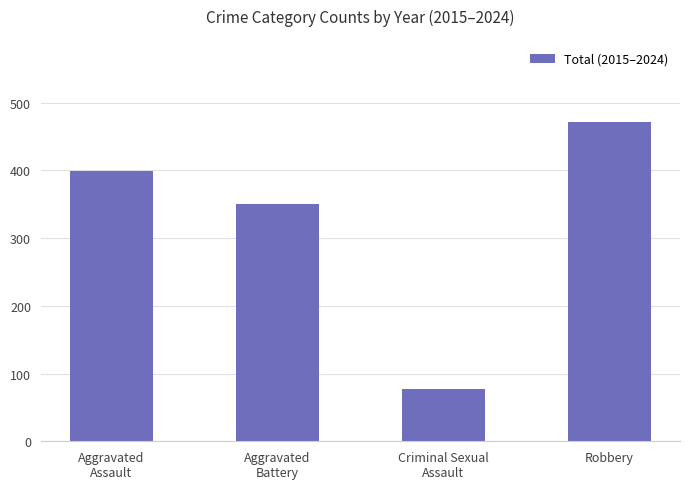

What is the change in value from Aggravated
Battery to Robbery?

+122